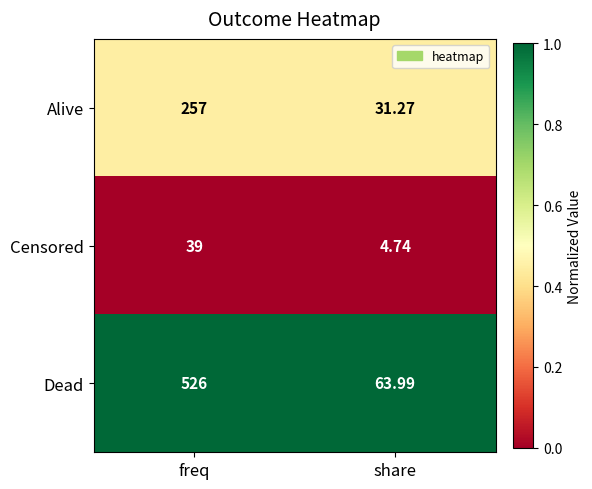

Which category has the lowest value across all series?

share